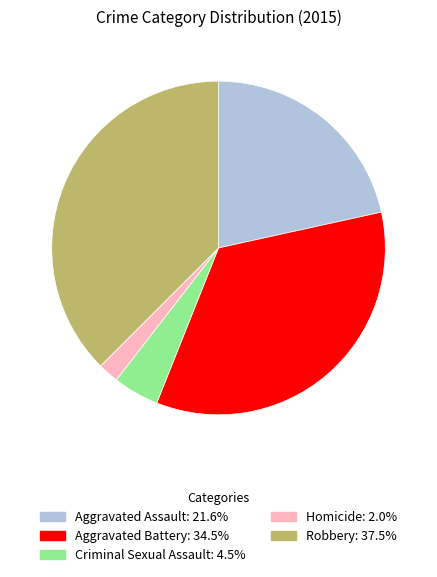

Combined, do Criminal Sexual Assault and Aggravated Battery account for over 50%?

No